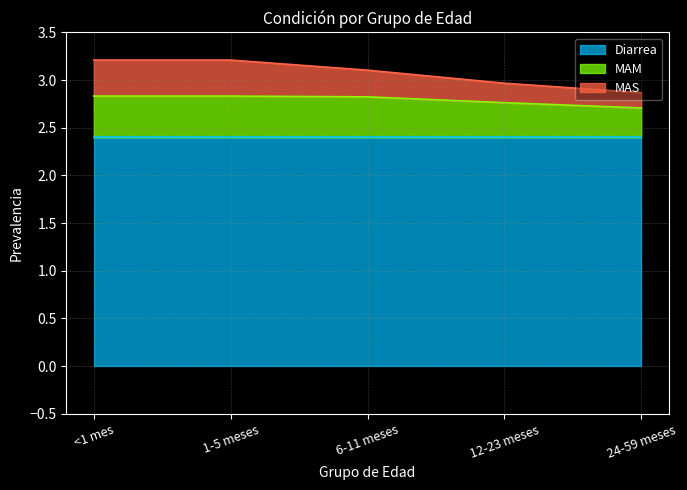

True or false: MAS and MAM intersect in this chart.

False